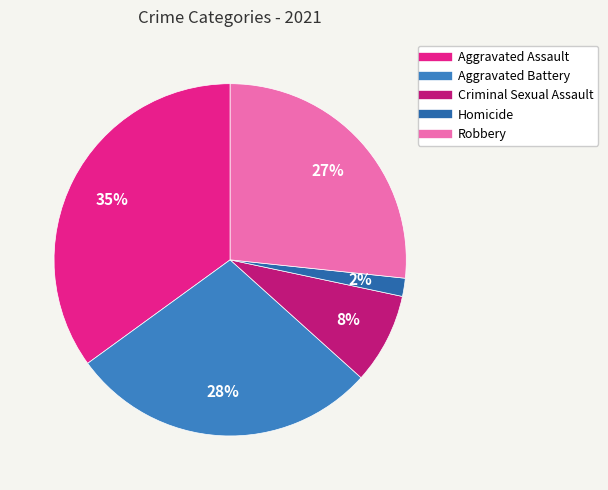

To the nearest percent, what is the combined percentage of Aggravated Assault and Criminal Sexual Assault?

43%